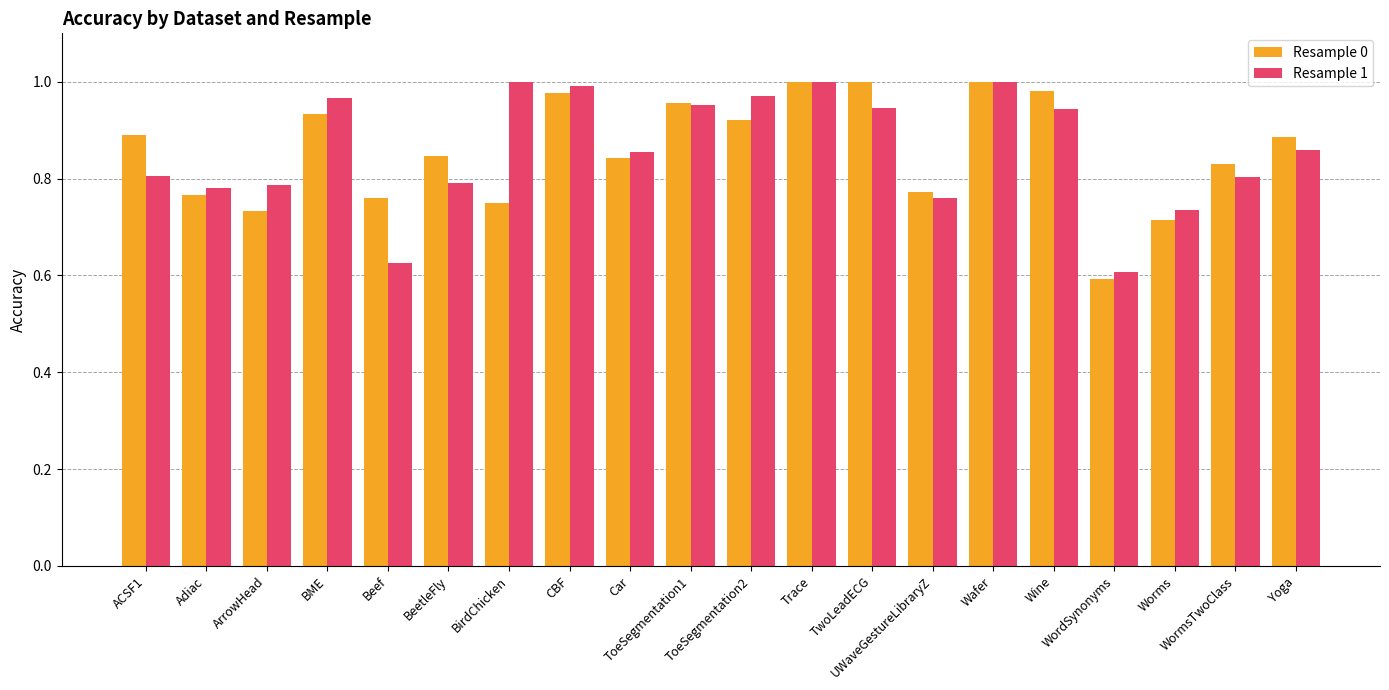

Is it true that Resample 0 equals 0.4 at WordSynonyms?

False